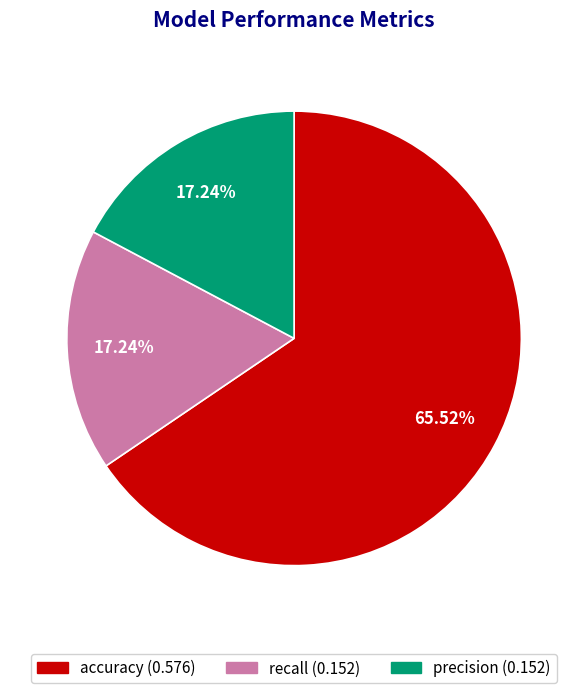

What percentage is NOT represented by accuracy?

34.5%